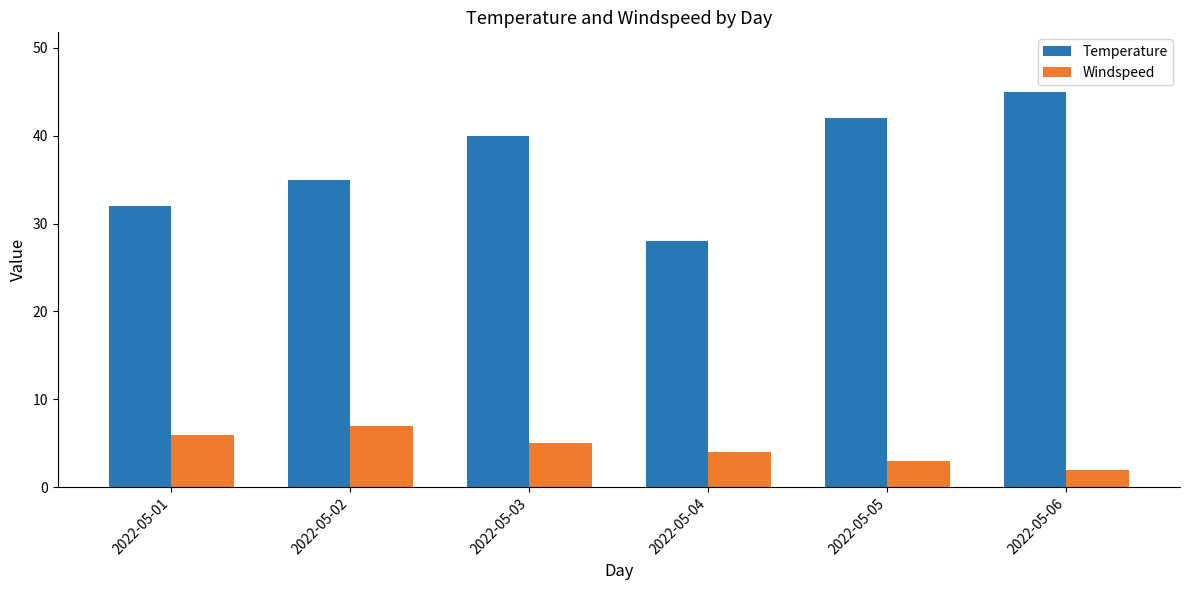

At which category is the sum across all series the highest?

2022-05-06